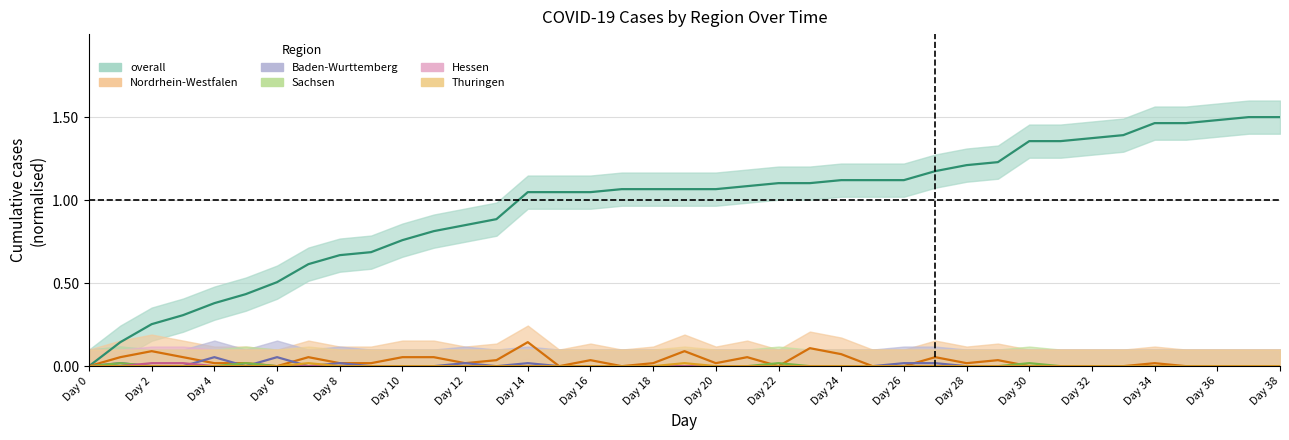

At which category does Thuringen reach its first local peak?

Day 14